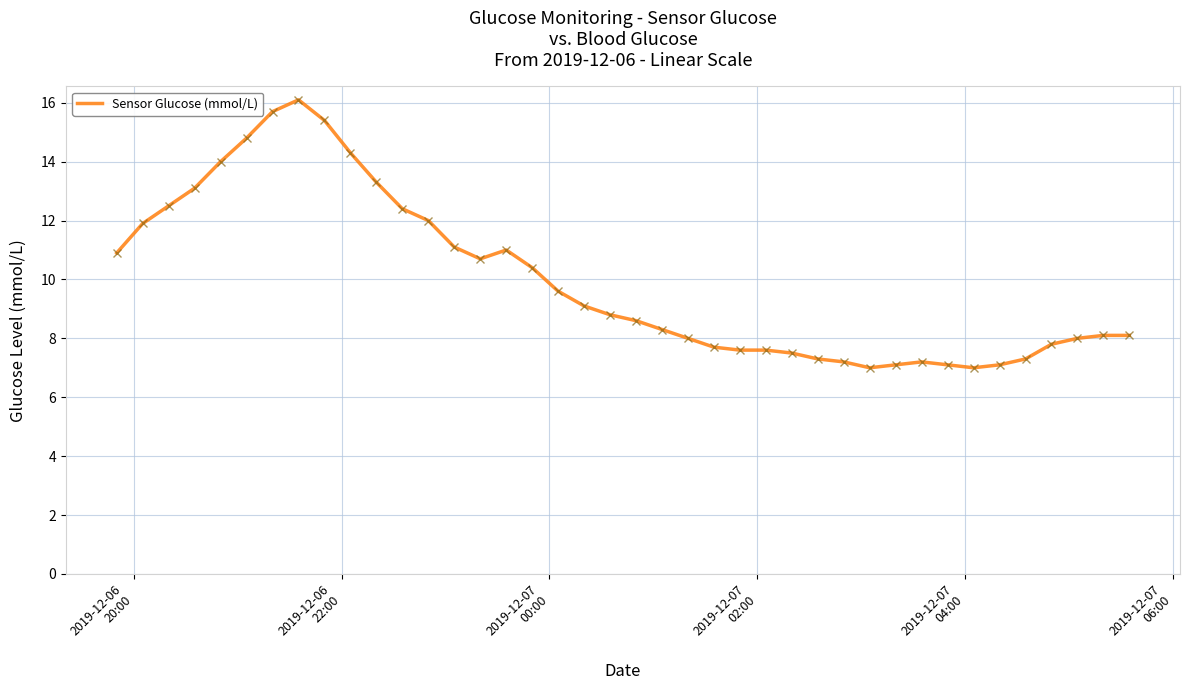

What is the difference between the maximum and minimum values?

9.1